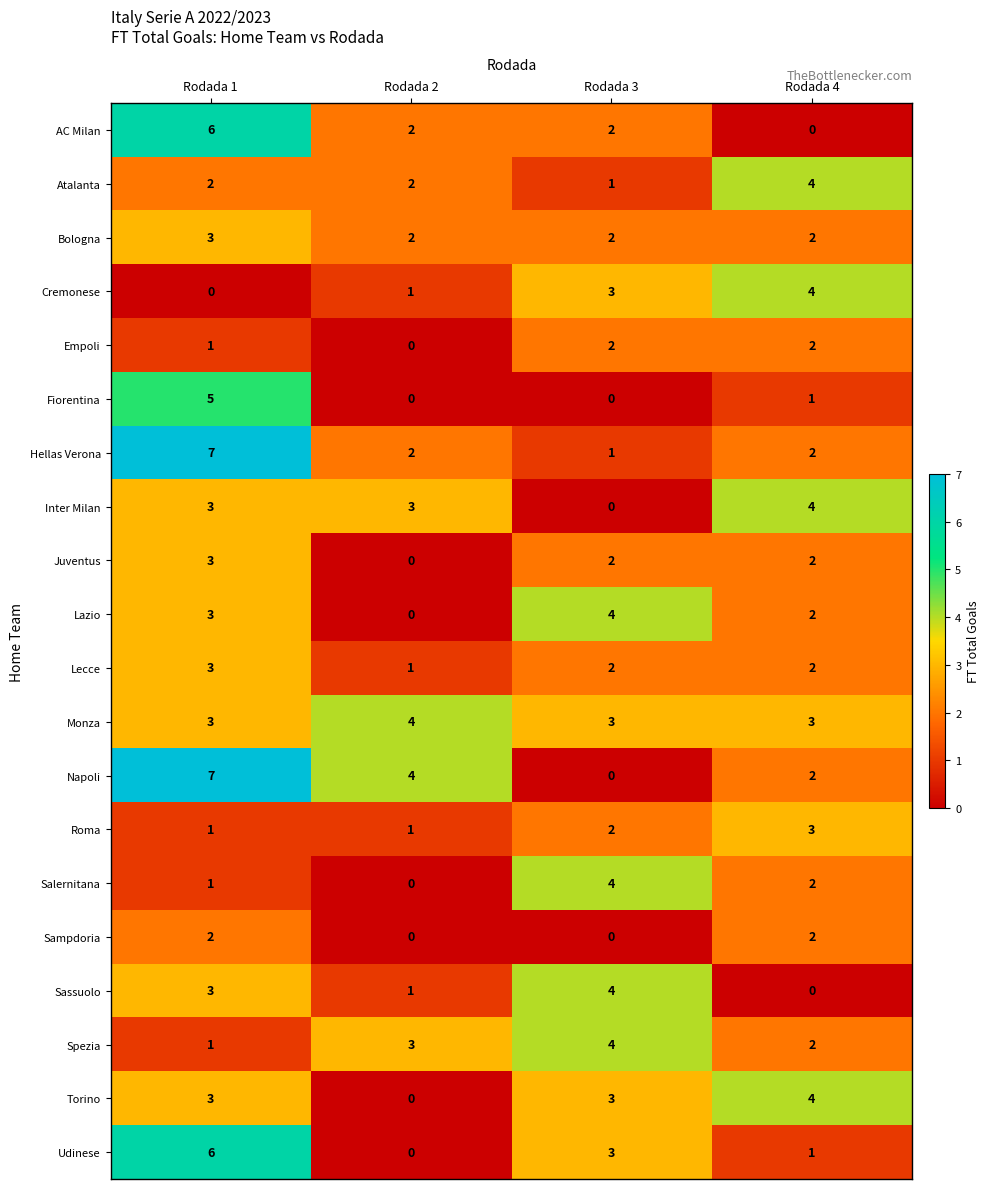

What is the sum of all Salernitana values?

7